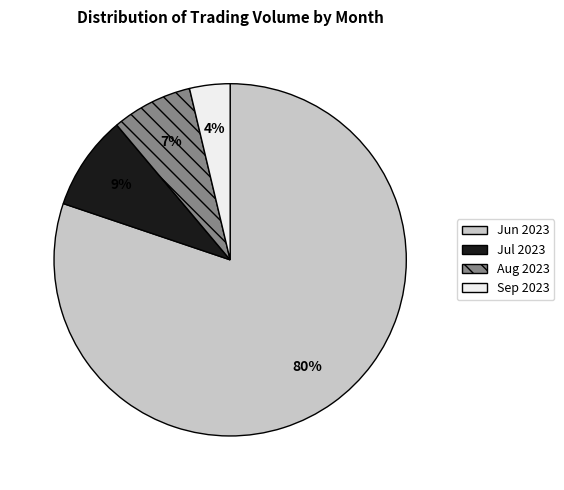

Is there a majority slice in this chart?

Yes